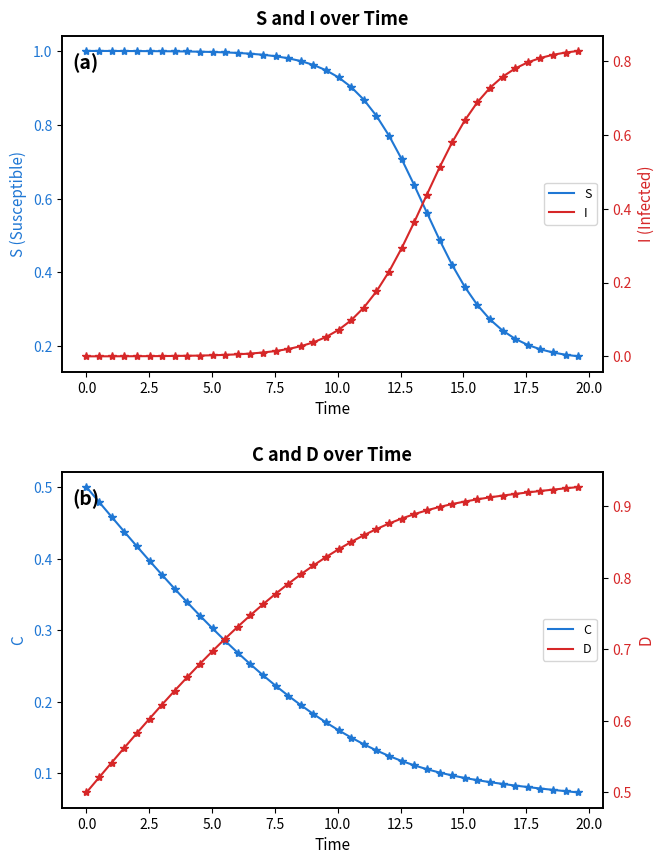

What is the difference between the maximum and minimum values in the I series?

0.8